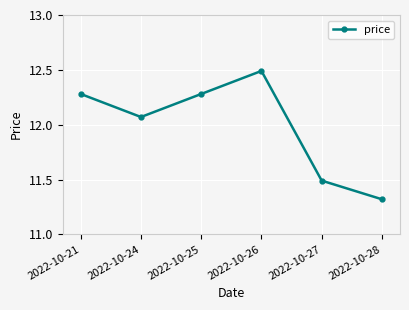

How many points are higher than both their immediate neighbors (excluding endpoints)?

1